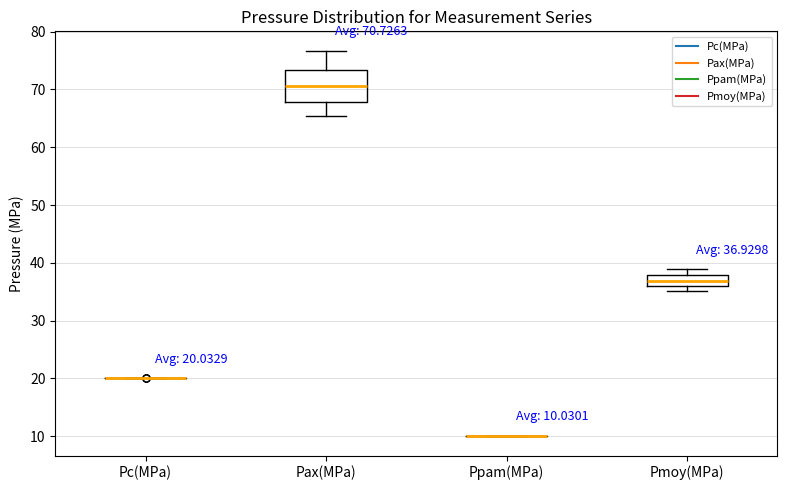

Which box is the tallest, from its lower edge to its upper edge?

Pax(MPa)